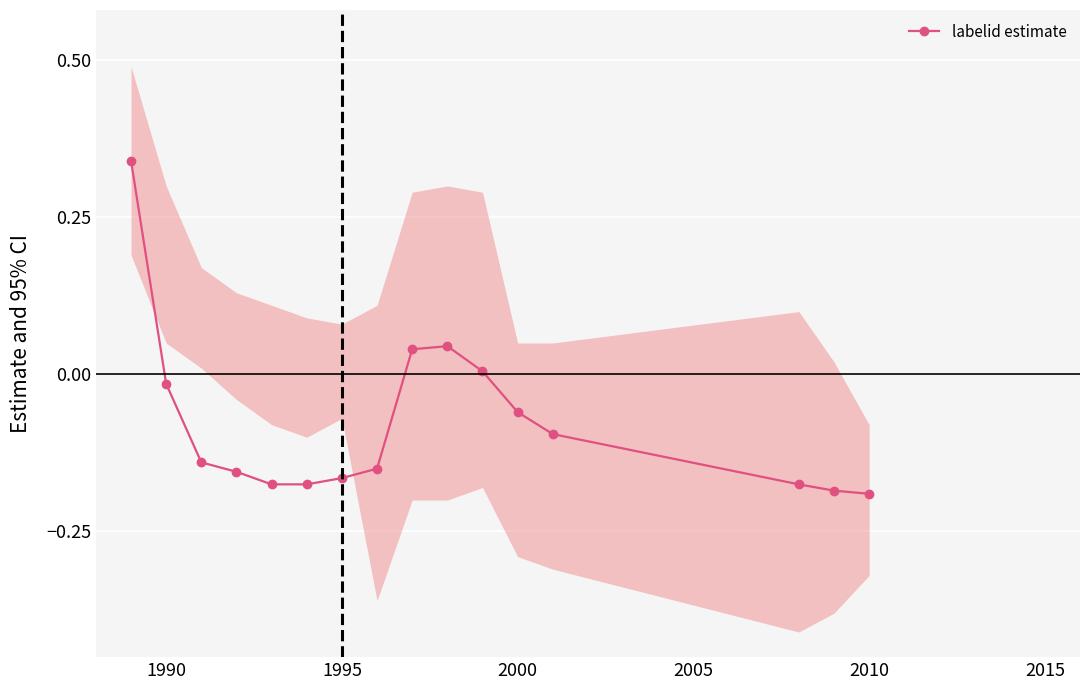

Is this an area chart (filled region under the line)?

No